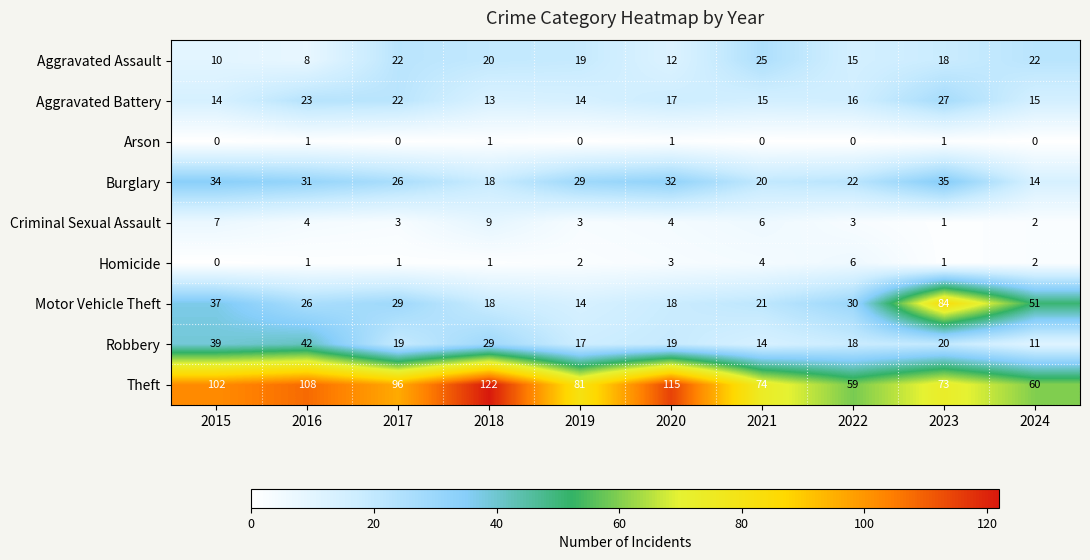

Rank the series at 2020 from lowest to highest value.

Arson, Homicide, Criminal Sexual Assault, Aggravated Assault, Aggravated Battery, Motor Vehicle Theft, Robbery, Burglary, Theft